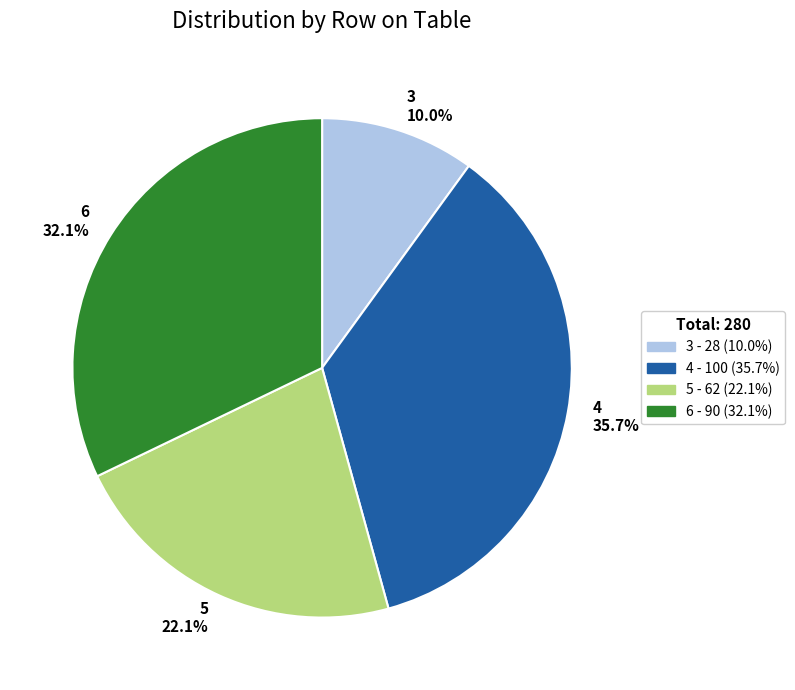

Does 4 account for over 50% of the chart?

No